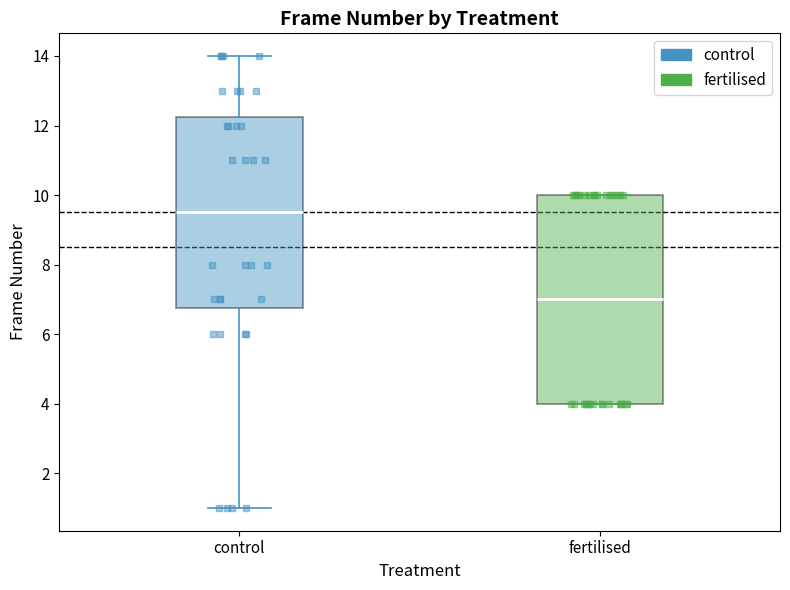

Reading left to right, read every box against the y-axis: the position of its median line, the range the box covers, and the ends of its whiskers. The values are not printed on the chart, so give them approximately, as read against the axis.

control: median 9.6, box 6.8 to 12.2, whiskers 1.0 to 14.0
fertilised: median 7.0, box 4.0 to 10.0, whiskers 4.0 to 10.0